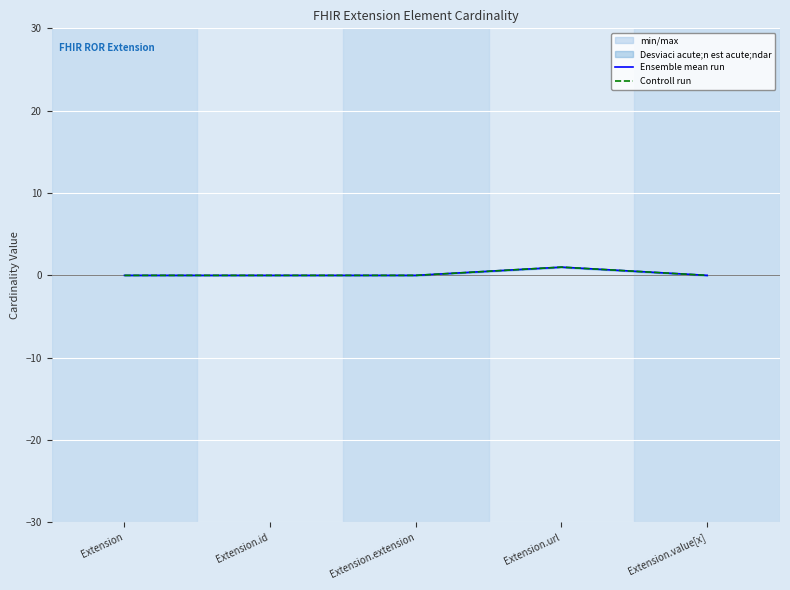

What position from the left is Extension.id?

2